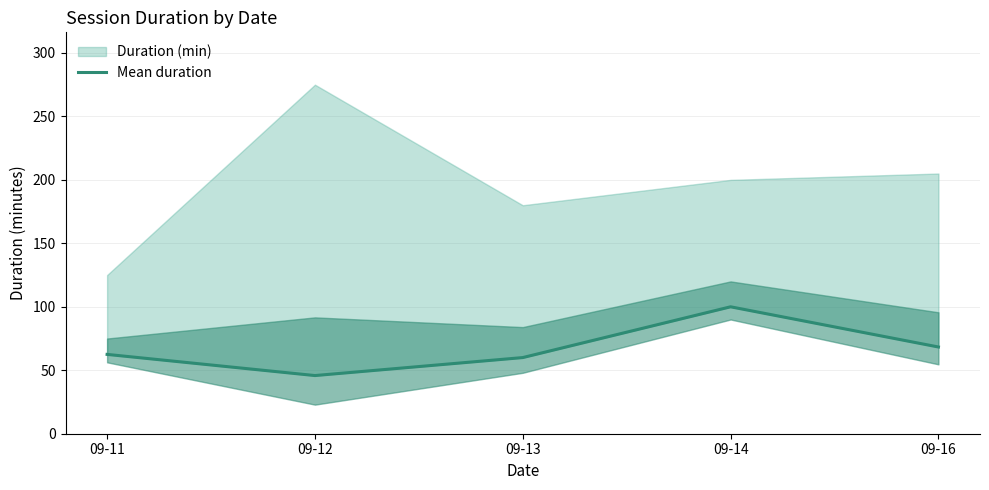

What is the ratio of the value at 09-14 to the value at 09-16?

1.5